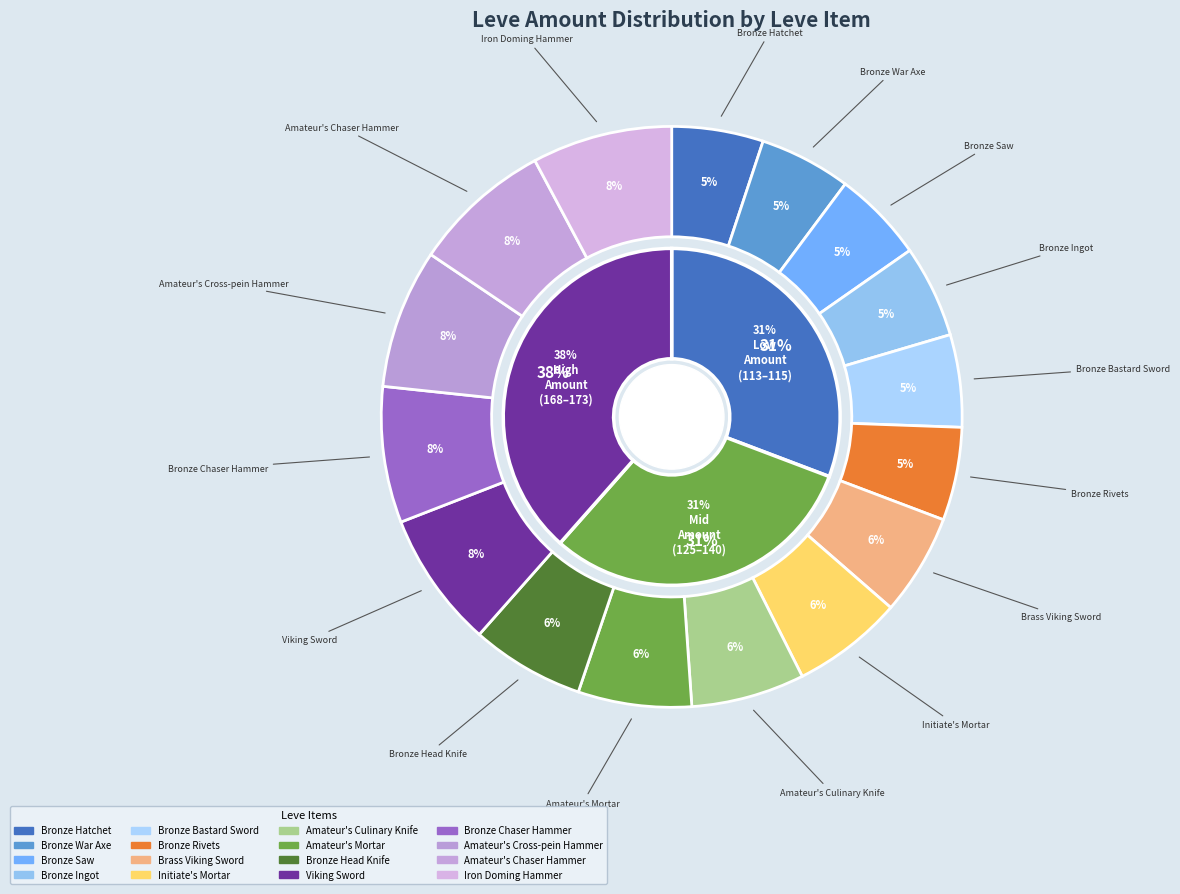

To the nearest percent, what is the difference between the Amateur's Cross-pein Hammer and Bronze War Axe slice percentages?

3%